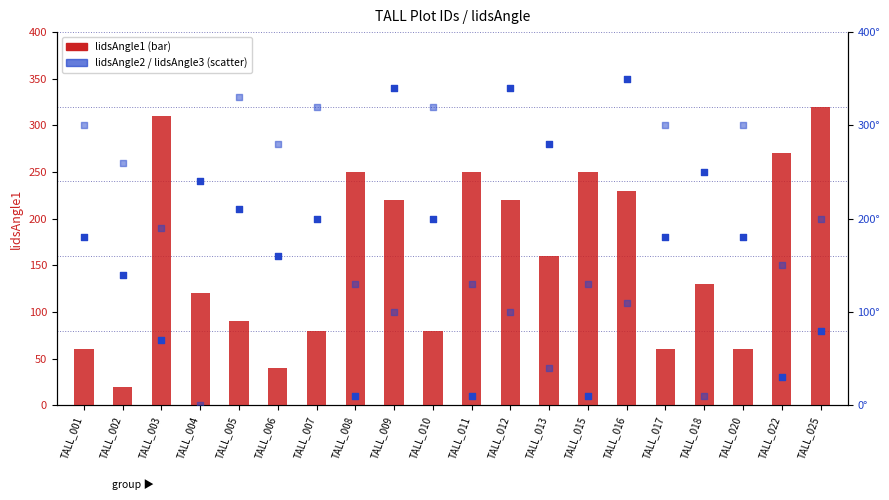

What are all the series names shown in the legend?

lidsAngle1, lidsAngle2, lidsAngle3